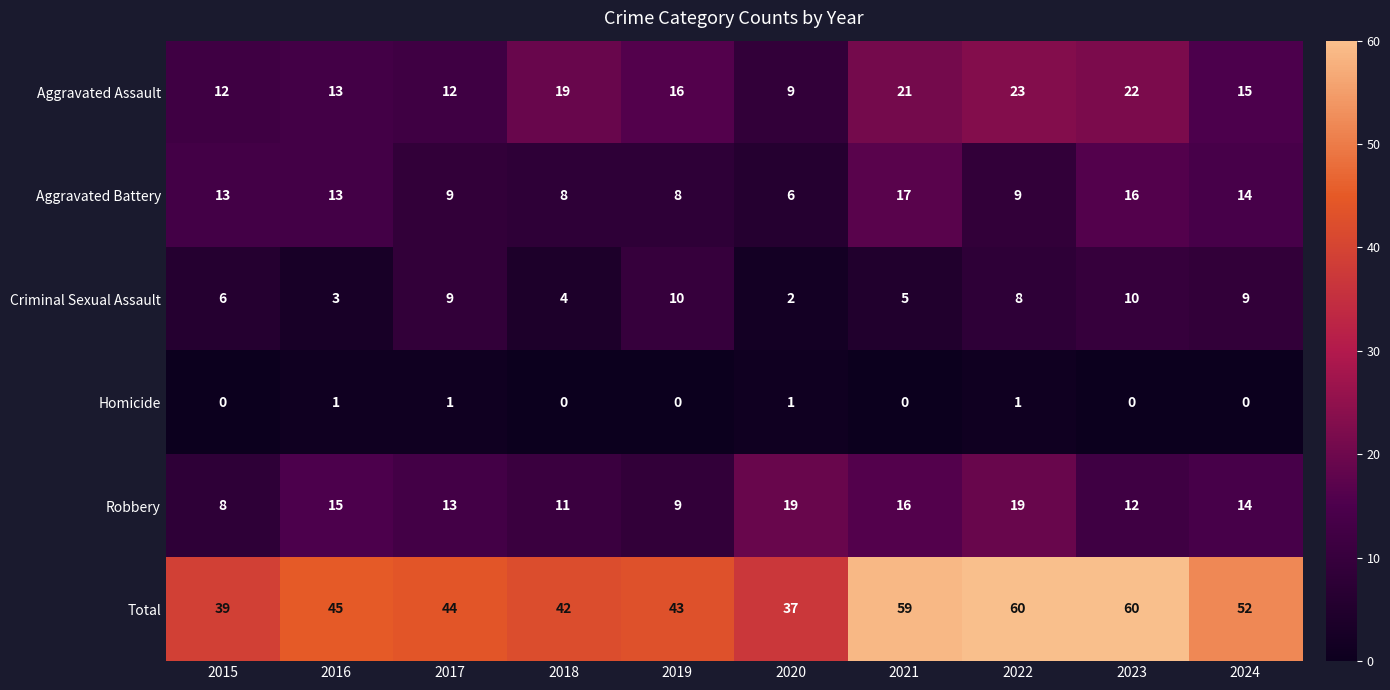

Between 2017 and 2024, which series saw the biggest shift?

Total